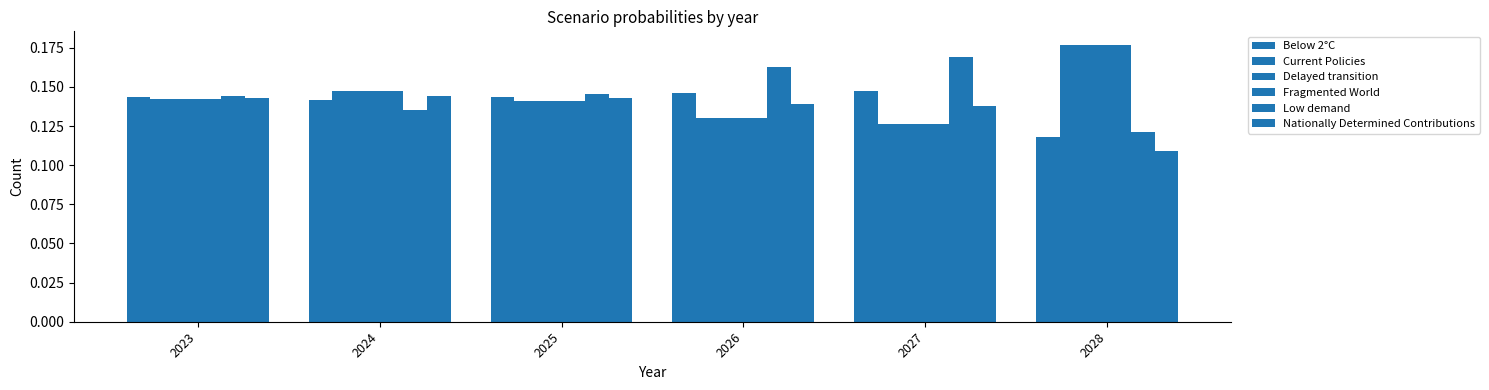

Which series has the largest total across all categories?

Low demand